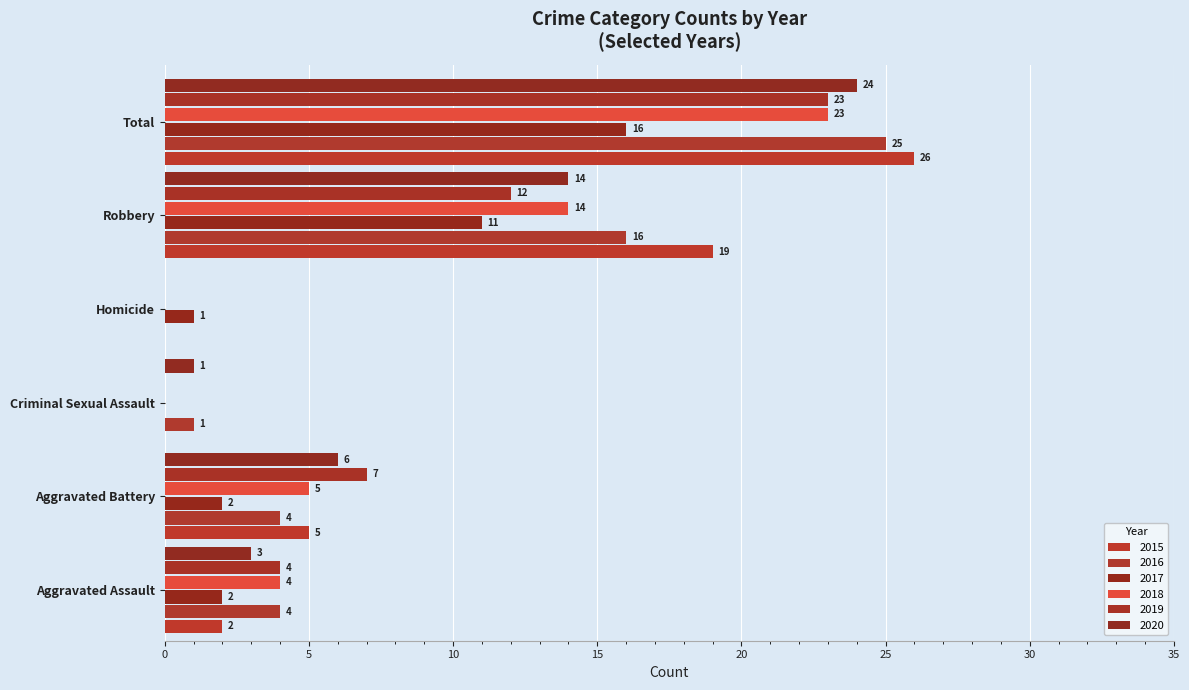

Count the number of categories in the chart.

6